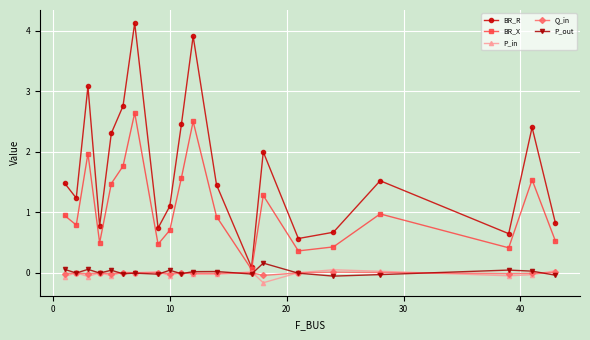

Which series has the largest total across all categories?

BR_R